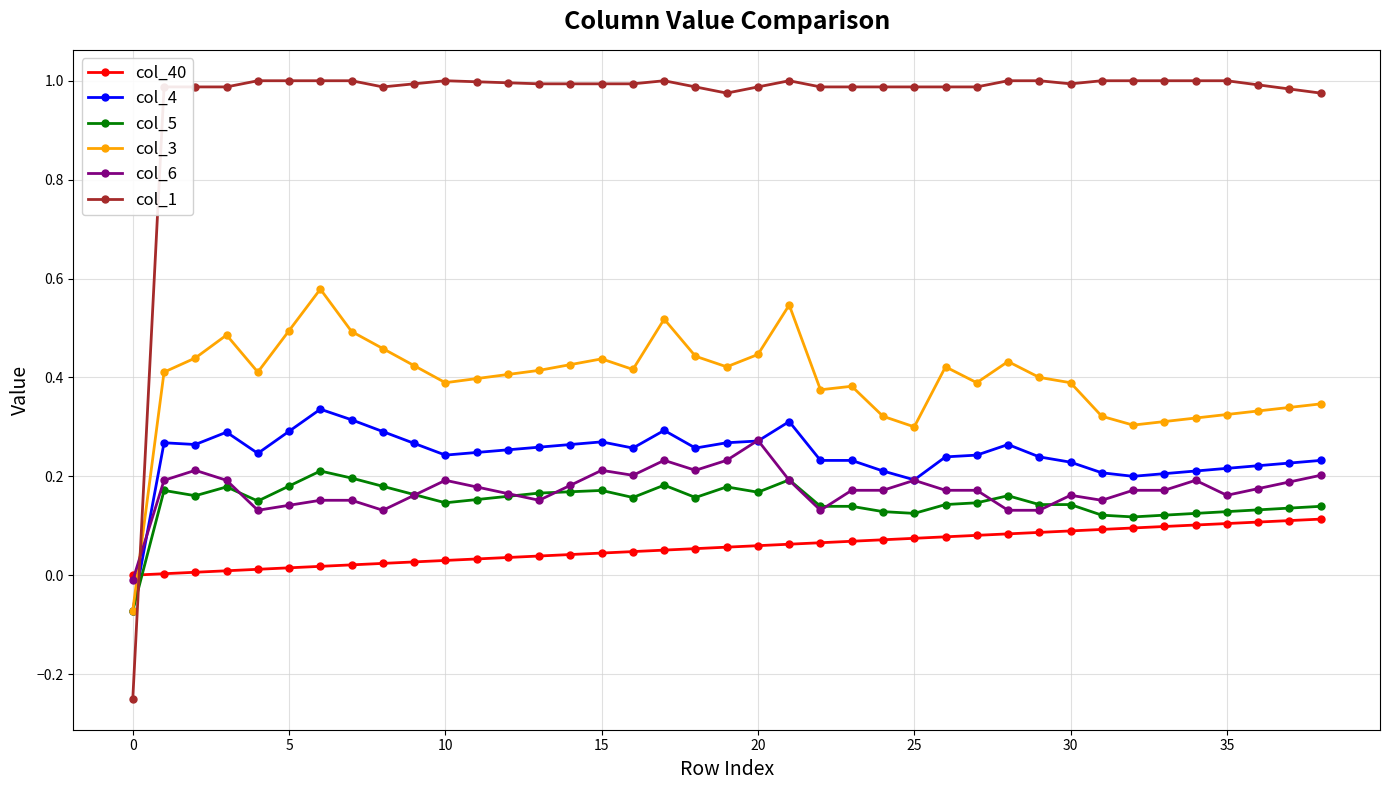

Which series has the largest total across all categories?

col_1